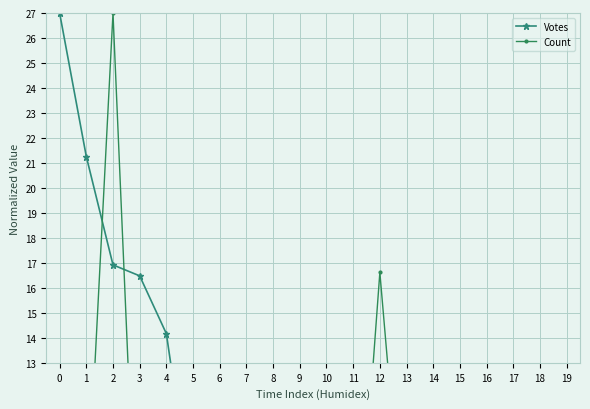

Reading right to left, extract all data points from this chart.

Votes: 19=0.4	18=0.4	17=0.7	16=0.7	15=0.8	14=0.6	13=0.7	12=0.6	11=1.1	10=1.9	9=1.8	8=2.8	7=2.6	6=3.6	5=6.9	4=14.2	3=16.5	2=16.9	1=21.3	0=27.0
Count: 19=2.1	18=2.1	17=2.1	16=2.1	15=2.1	14=2.1	13=4.2	12=16.6	11=2.1	10=2.1	9=2.1	8=2.1	7=4.2	6=2.1	5=4.2	4=2.1	3=2.1	2=27.0	1=6.2	0=2.1